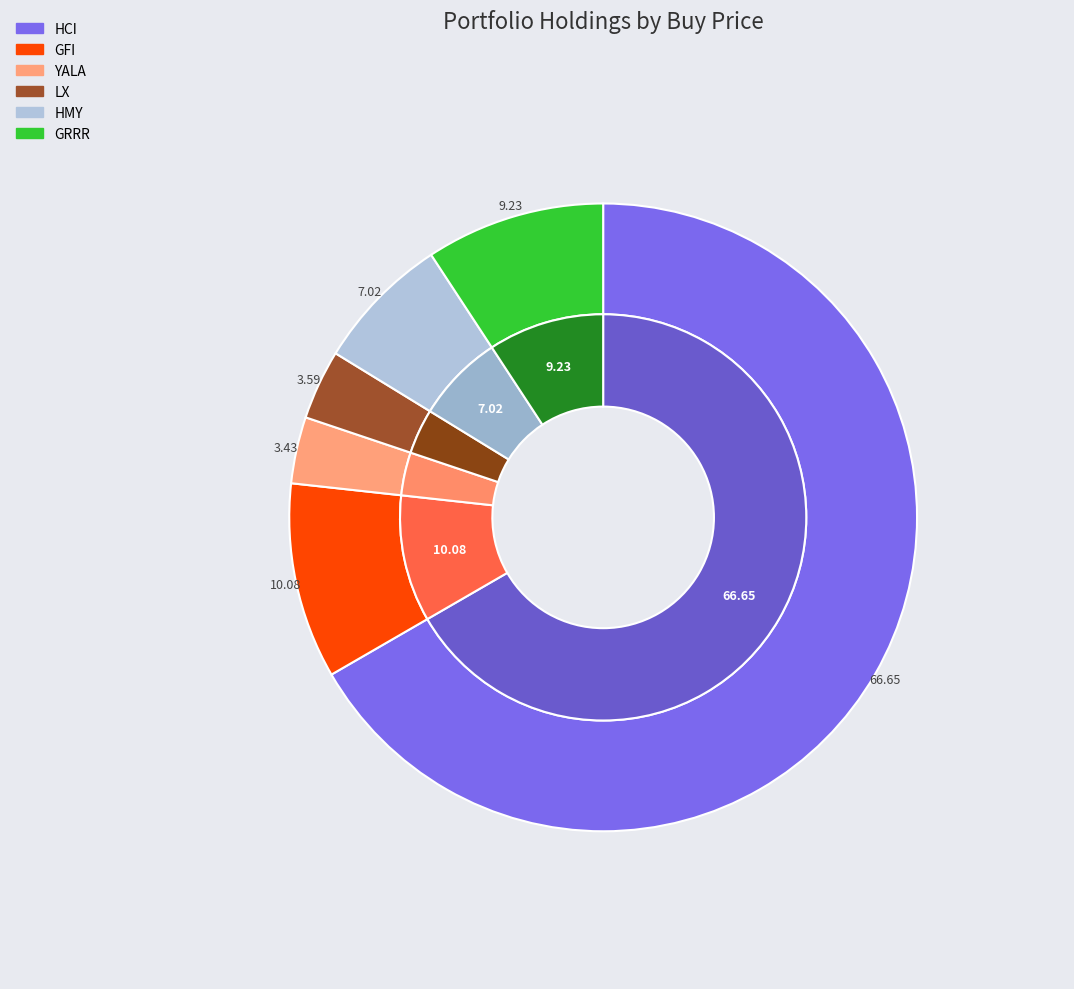

Count the number of slices in the pie.

6